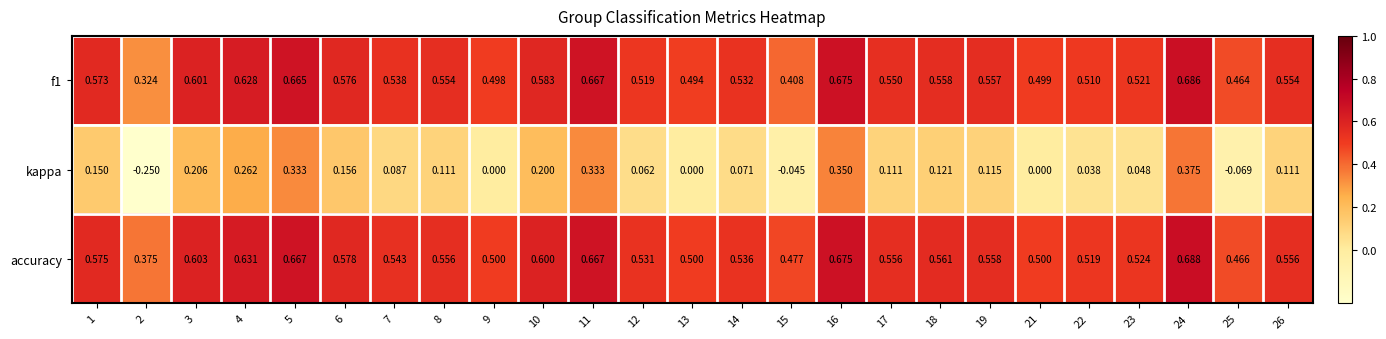

Which series changed the most between 4 and 14?

kappa